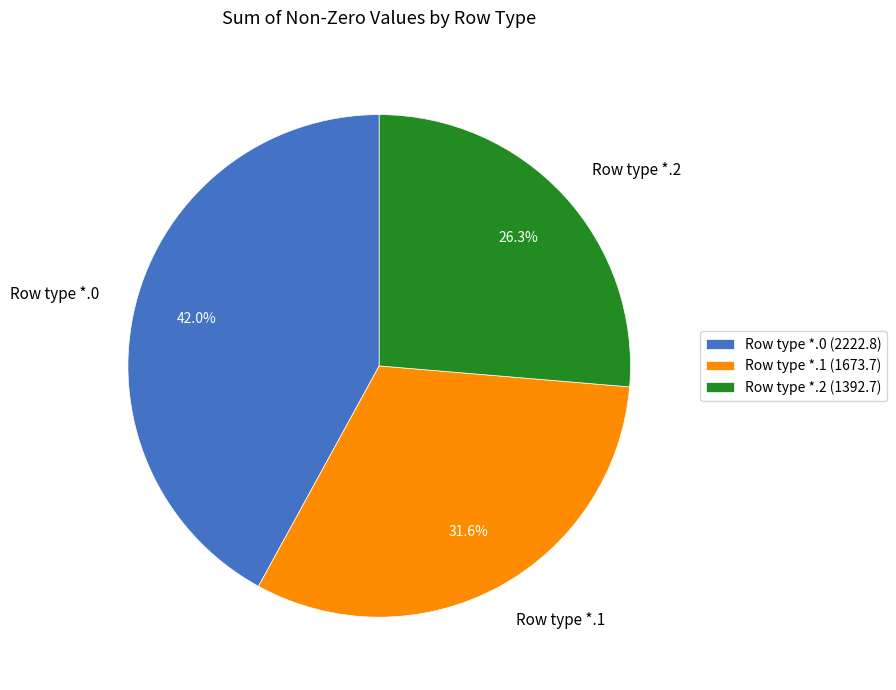

Is the sum of Row type *.1 and Row type *.2 greater than half?

Yes